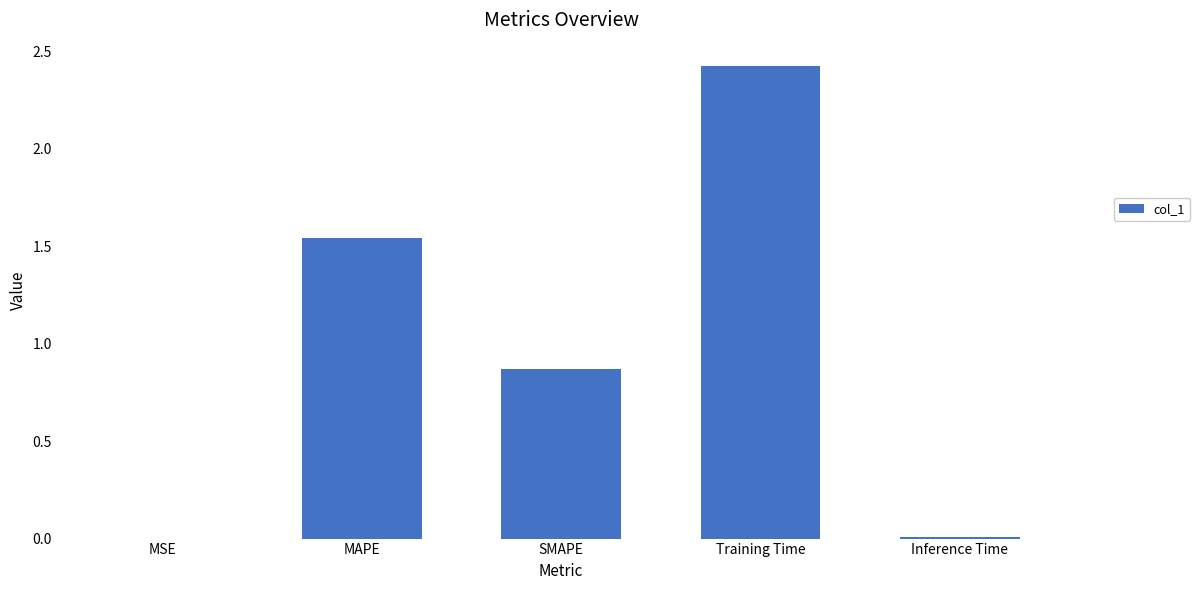

Is it true that the value at SMAPE is 0.2?

False